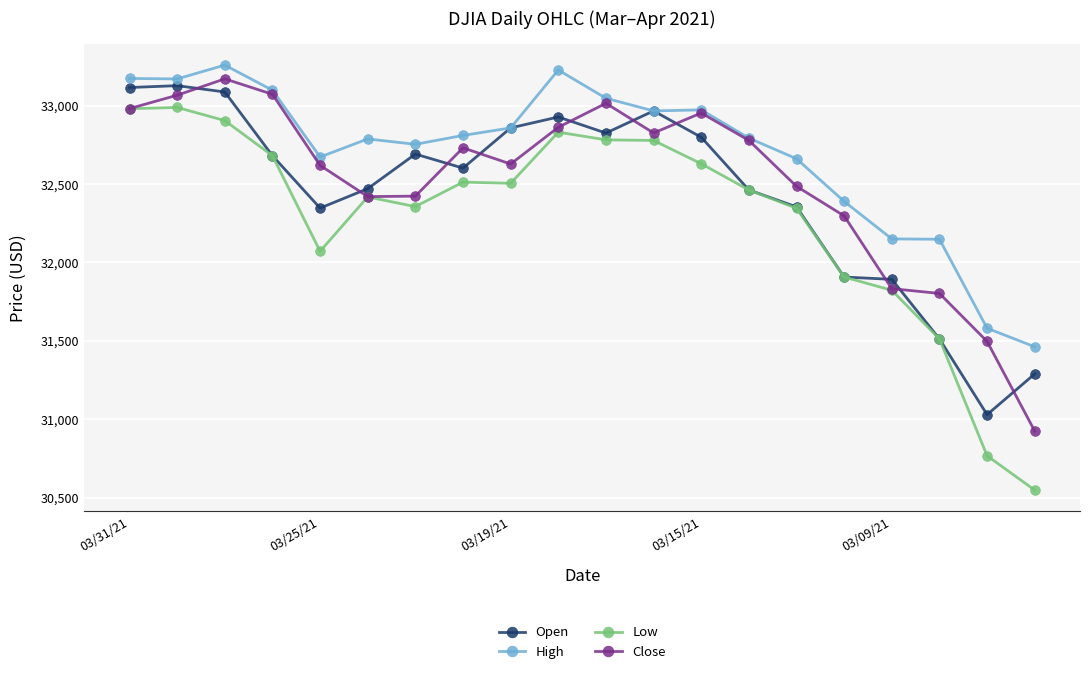

What is the value of the Close point at the 15th from the left?

32485.6